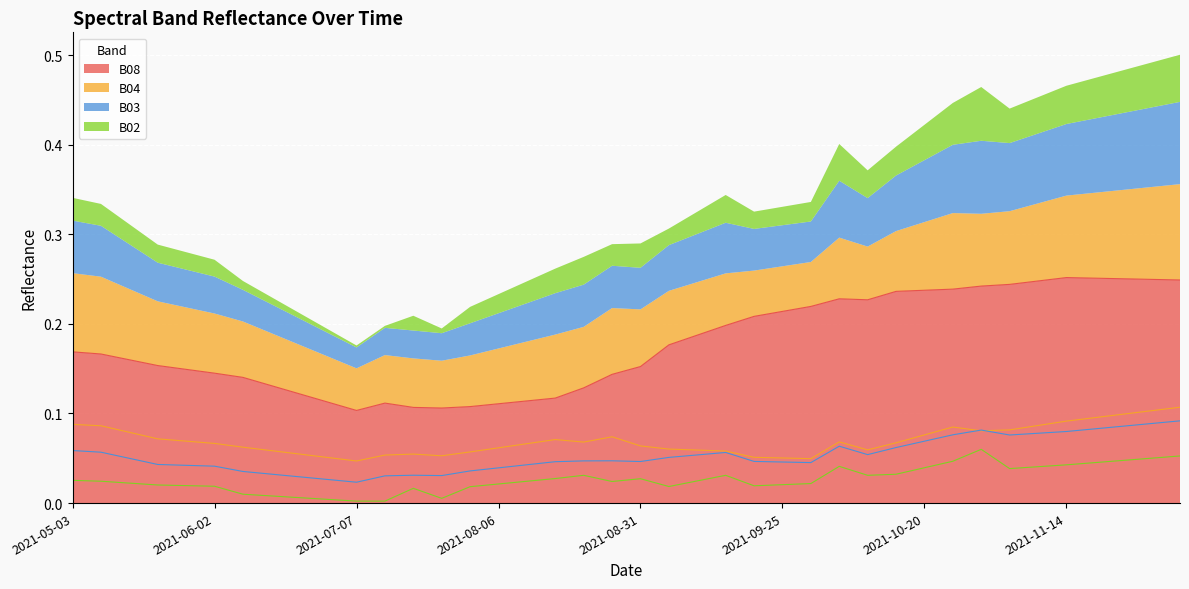

True or false: B03 and B02 cross at least once.

False